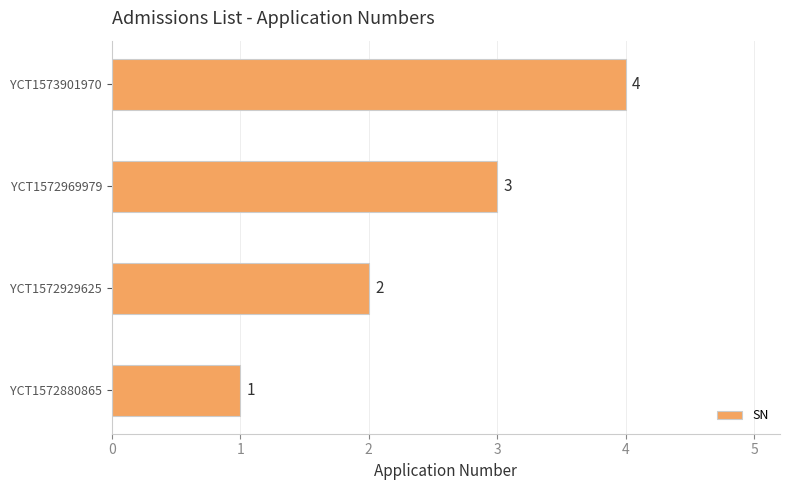

At which label is the value closest to 2?

YCT1572929625